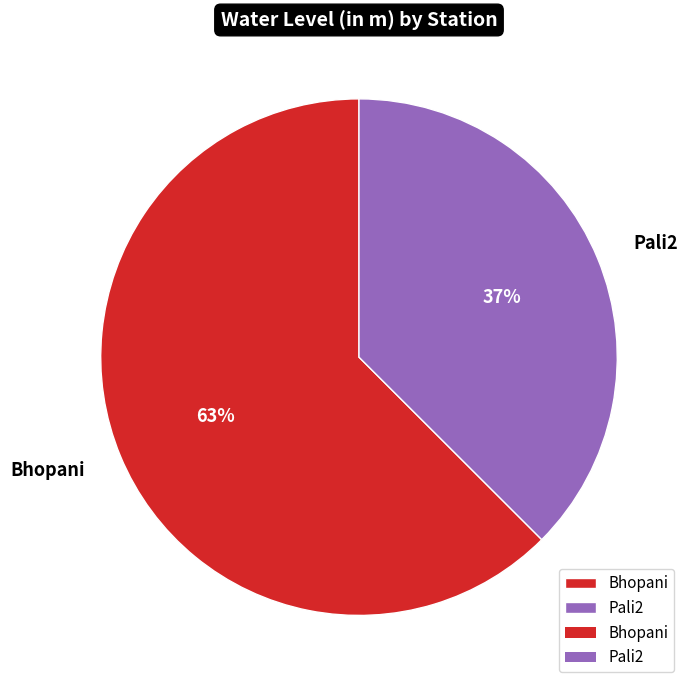

Approximately how many times larger is the value at Bhopani compared to Pali2?

1.7